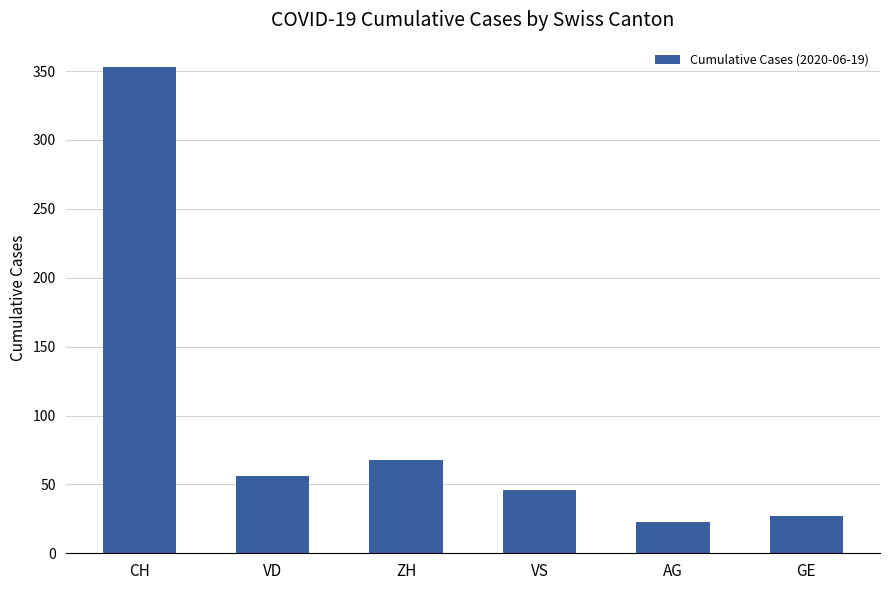

At which label does the data first exceed 56?

CH